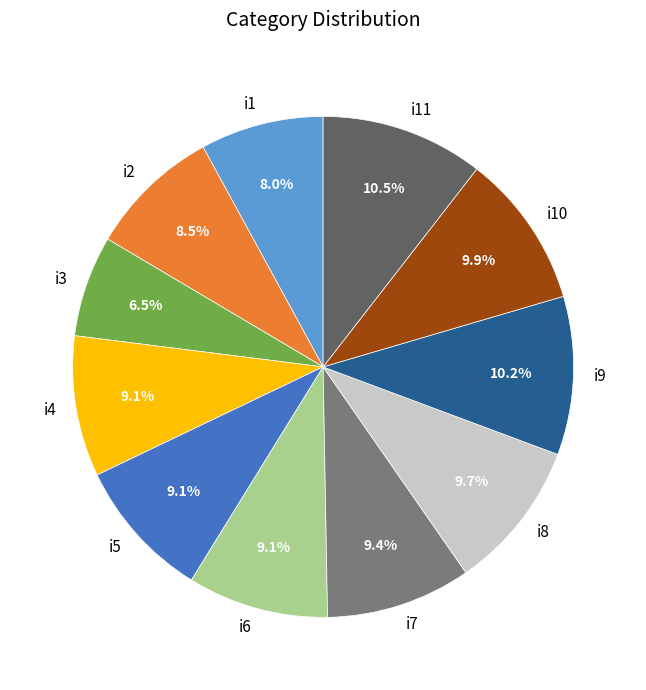

Between i1 and i3, which is larger?

i1